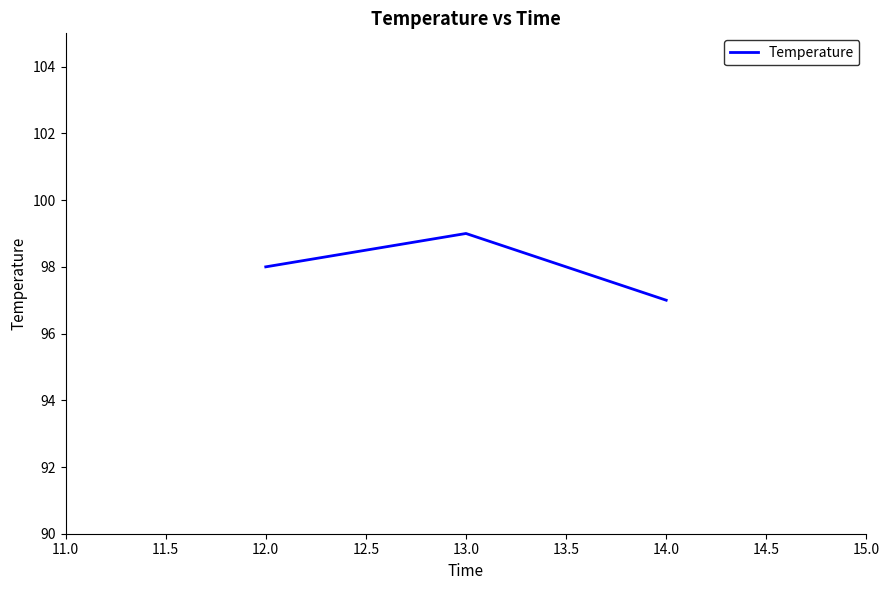

At which category does the chart reach its peak across all series?

13.0